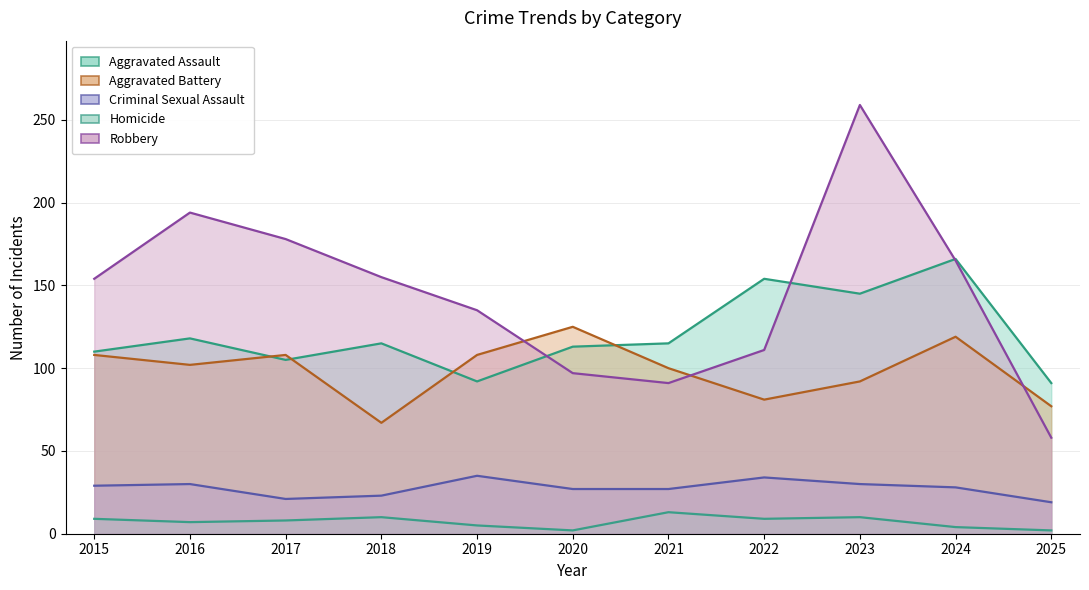

How many series are shown in this chart?

5